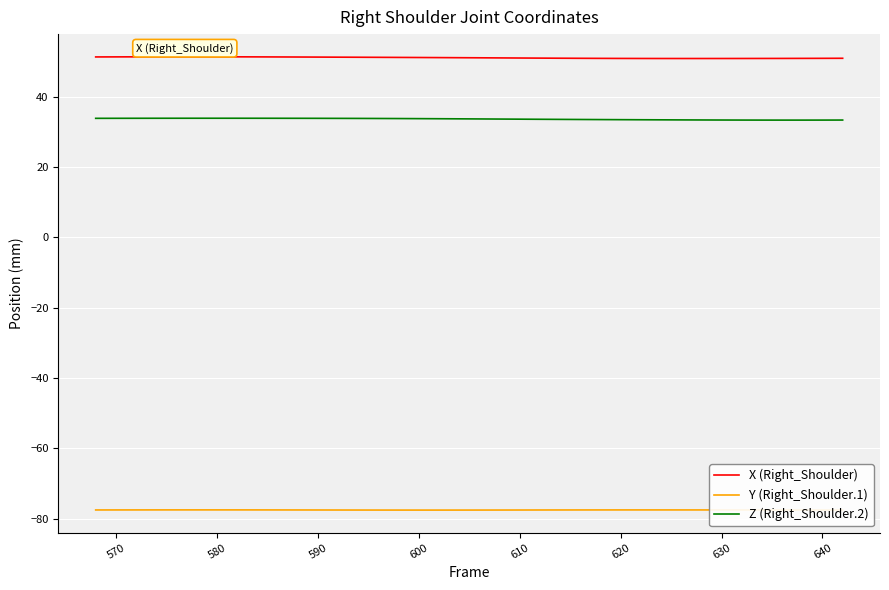

Which series has the largest total across all categories?

X (Right_Shoulder)